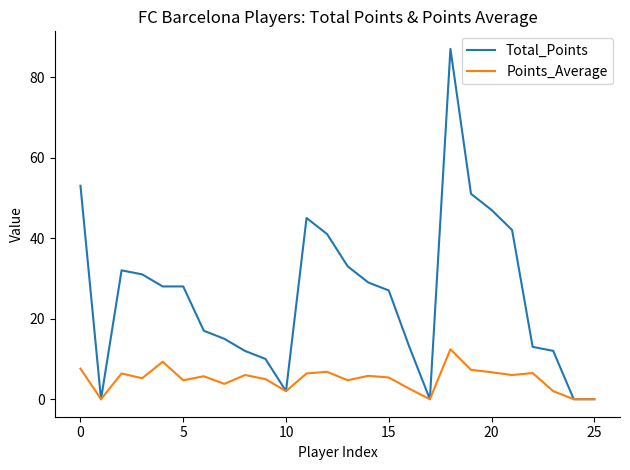

What is the maximum value for Points_Average?

12.4